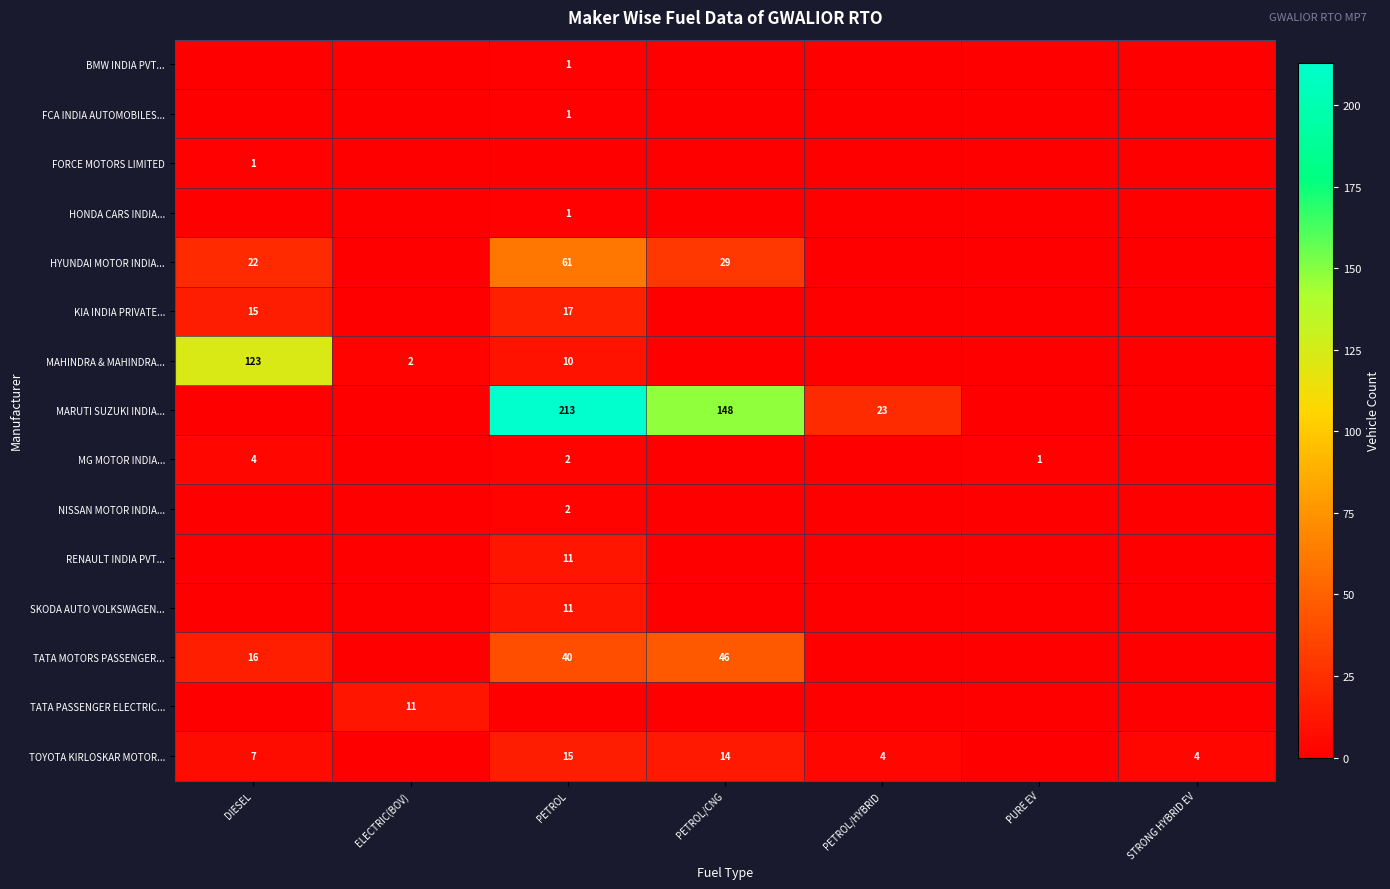

Which series changed the most between PETROL and PETROL/CNG?

MARUTI SUZUKI INDIA...